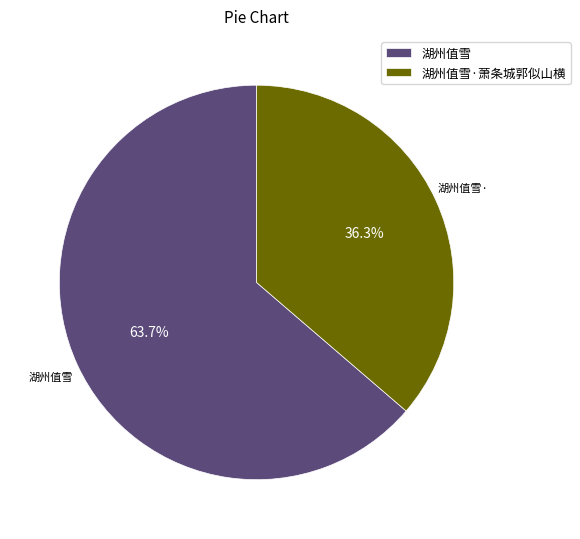

Which category has the smallest portion of the pie?

湖州值雪·萧条城郭似山横